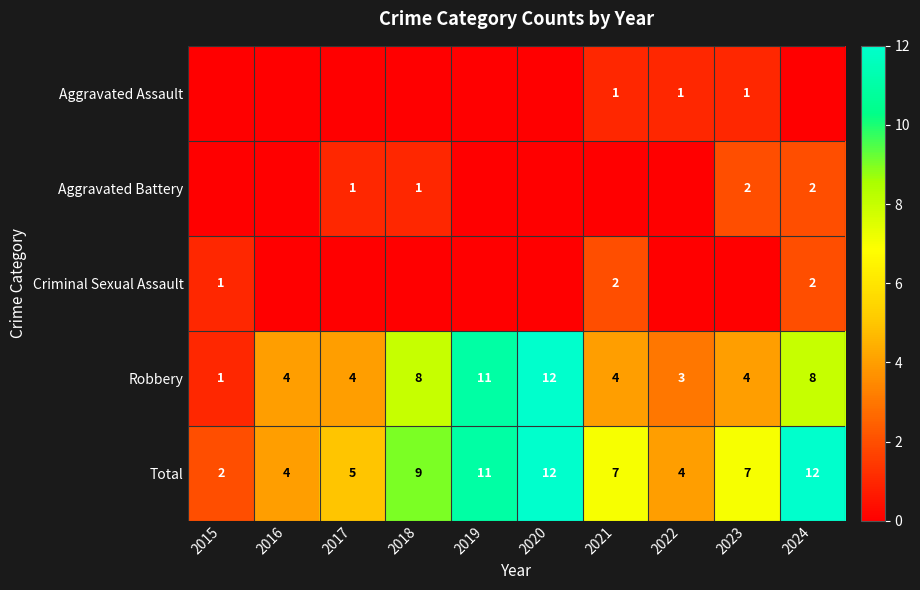

Is it true that Total equals 7 at 2024?

False